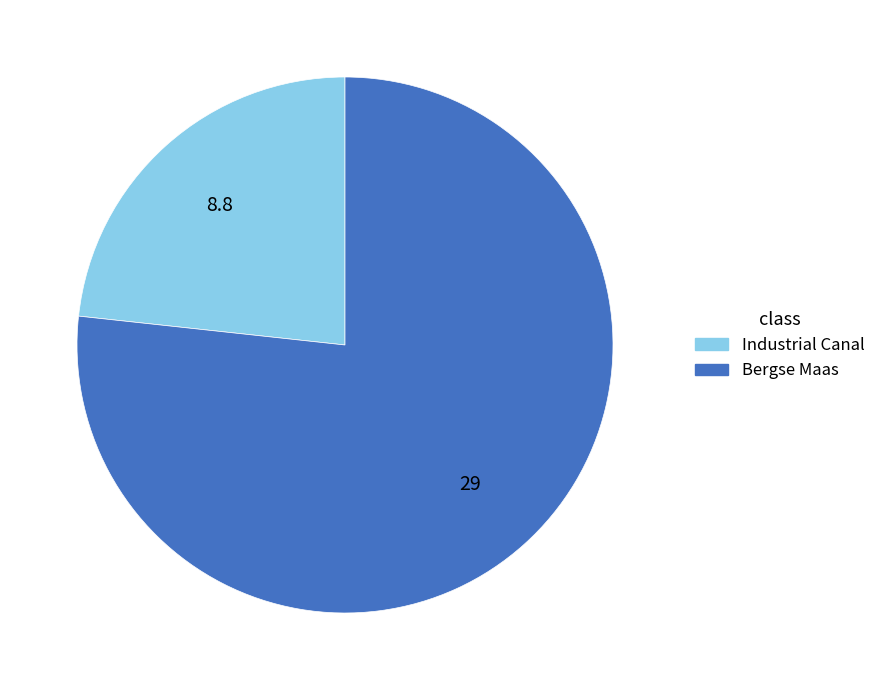

Does Industrial Canal account for over 50% of the chart?

No